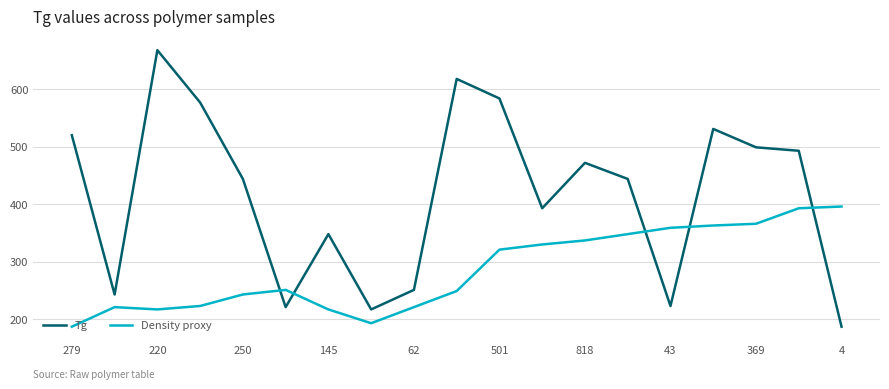

Which series has the largest total across all categories?

Tg